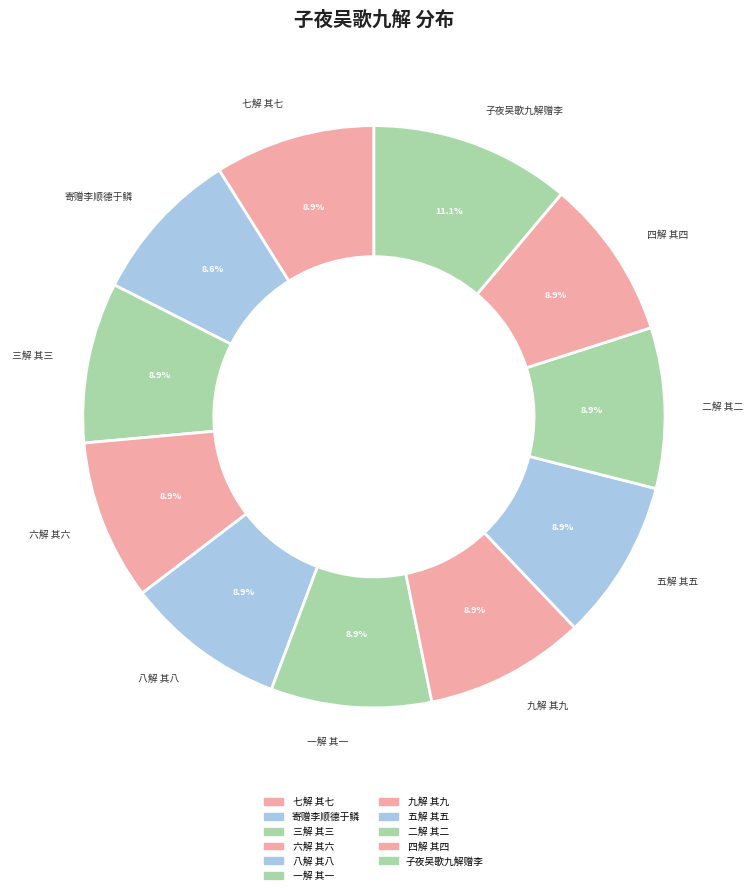

Combined, what portion of the pie is 七解 其七 and 六解 其六?

17.8%